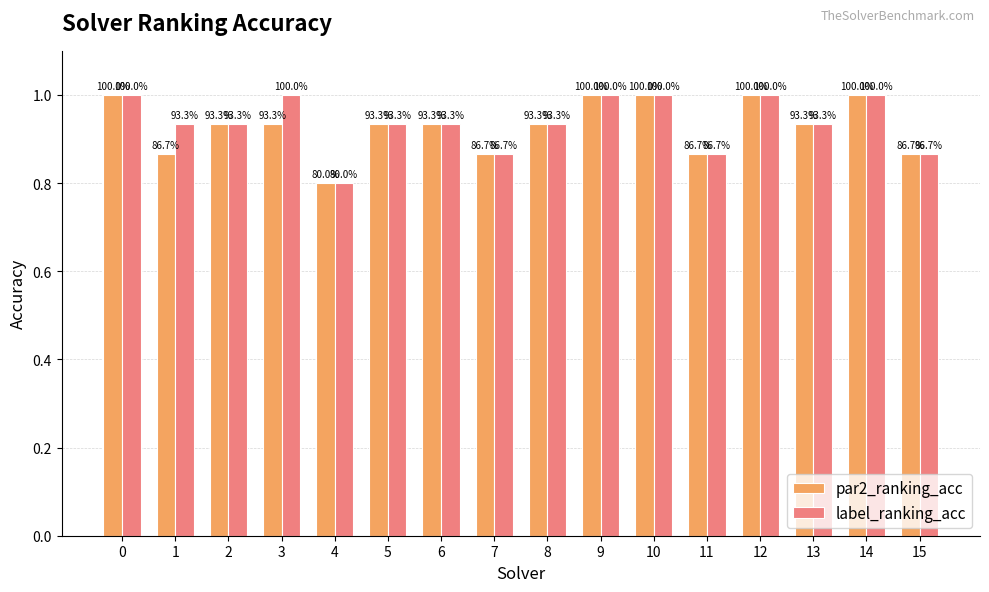

Are the bars horizontal?

No